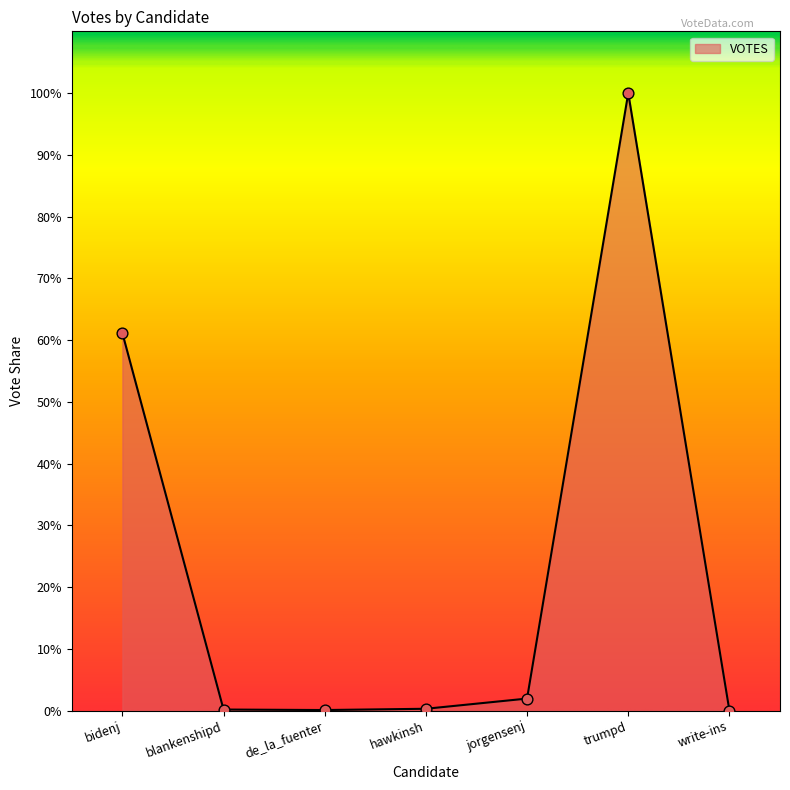

What is the ratio of the value at jorgensenj to the value at de_la_fuenter?

23.6